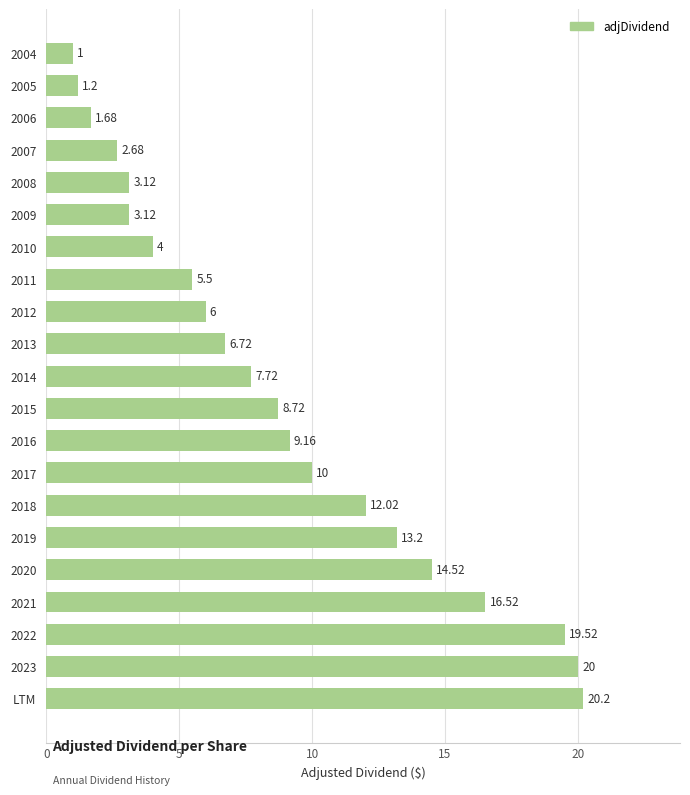

Which category has the highest value across all series?

LTM